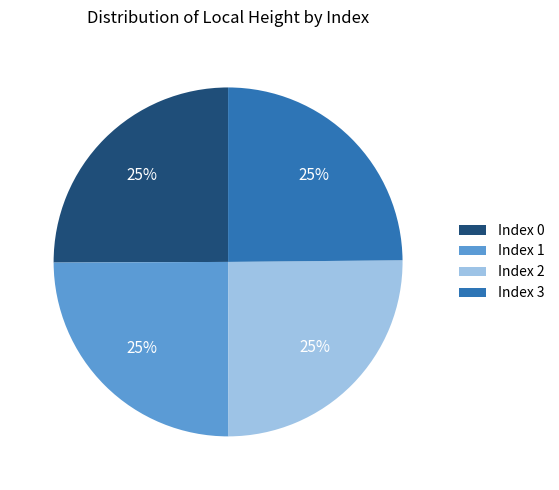

Is there a majority slice in this chart?

No